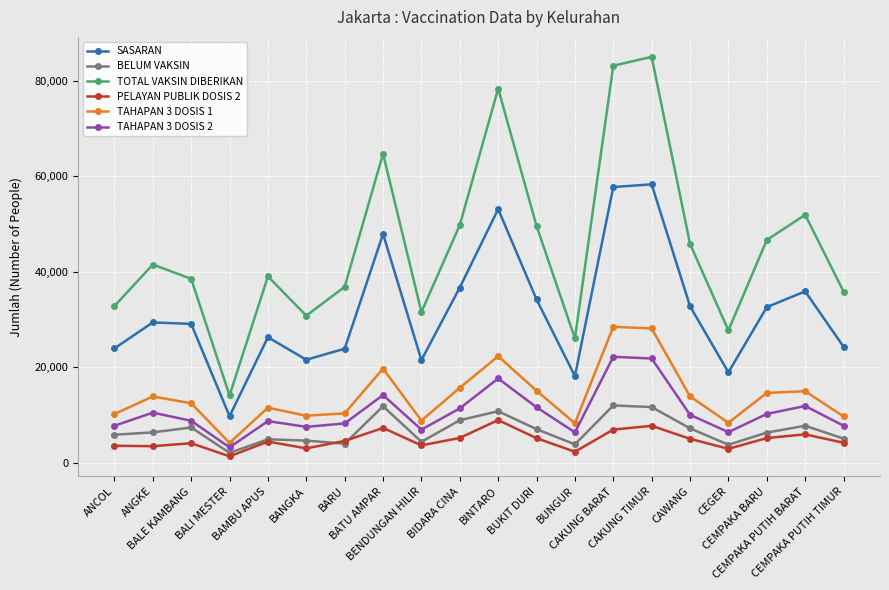

What is the value of the TAHAPAN 3 DOSIS 2 point at the 7th from the left?

8236